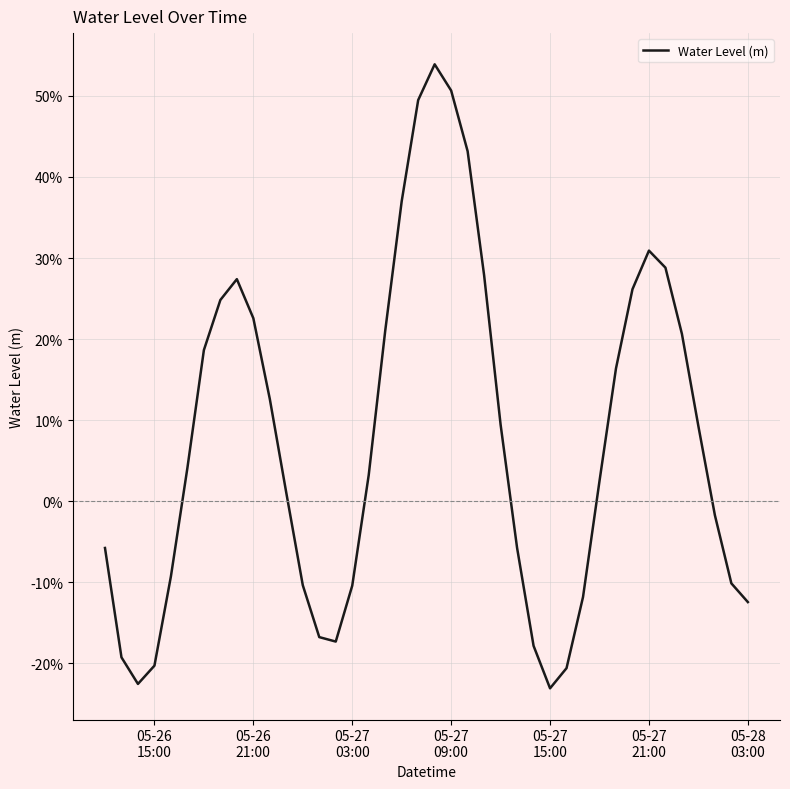

Is this an area chart (filled region under the line)?

No